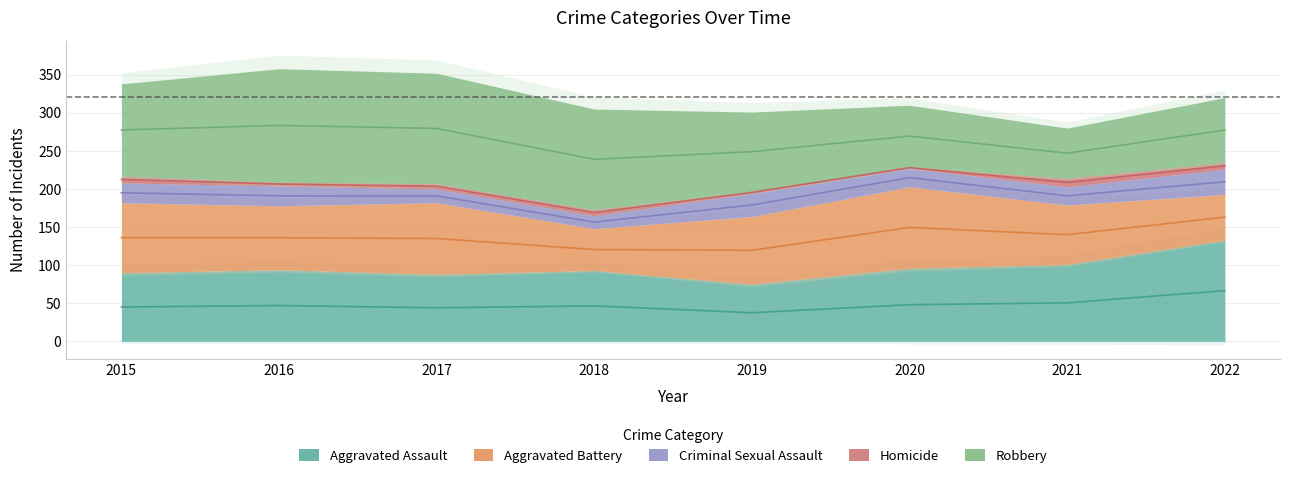

True or false: Aggravated Battery has a value of 59 at 2020.

False